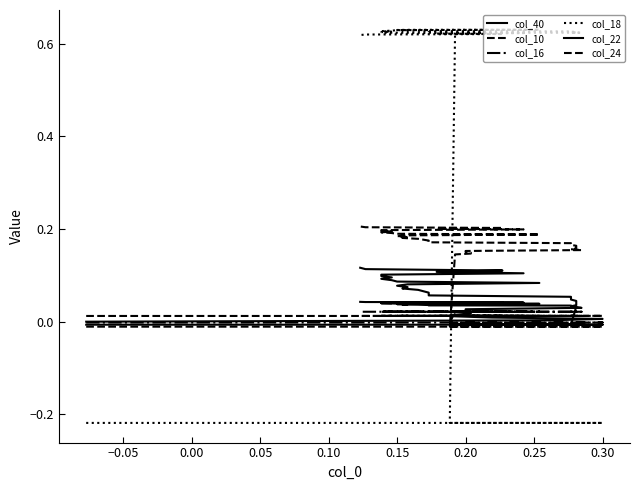

How many lines are shown in the chart?

6